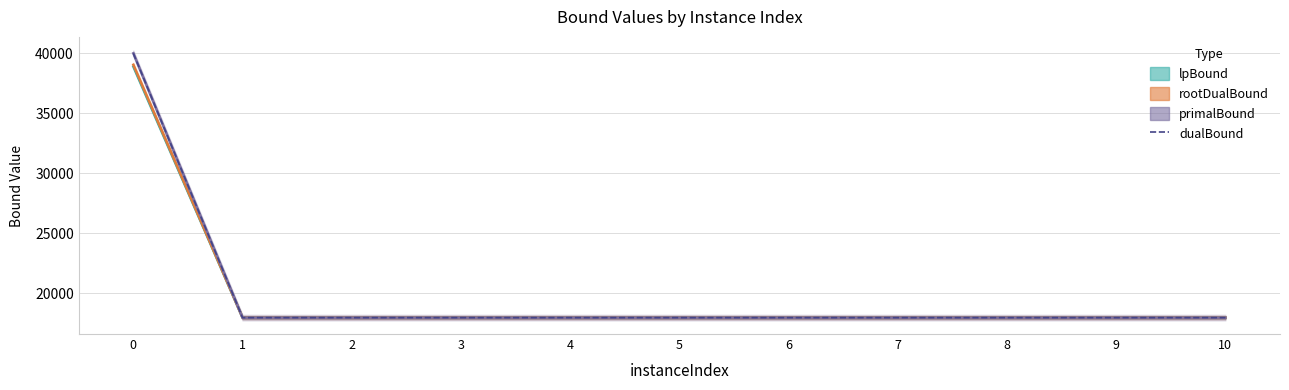

What is the value of the primalBound point at the 6th from the left?

17947.6